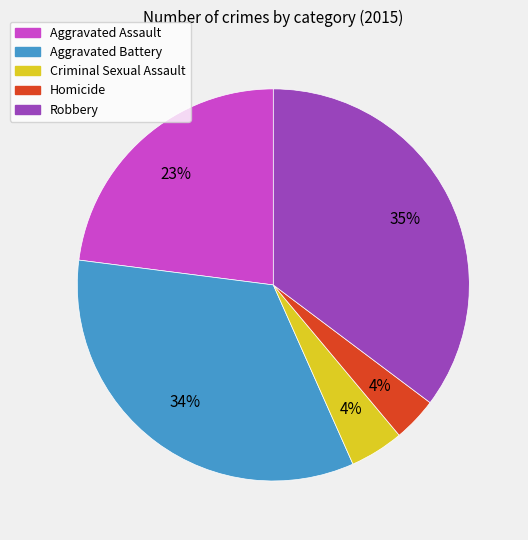

To the nearest percent, what is the difference between the Criminal Sexual Assault and Aggravated Assault slice percentages?

19%